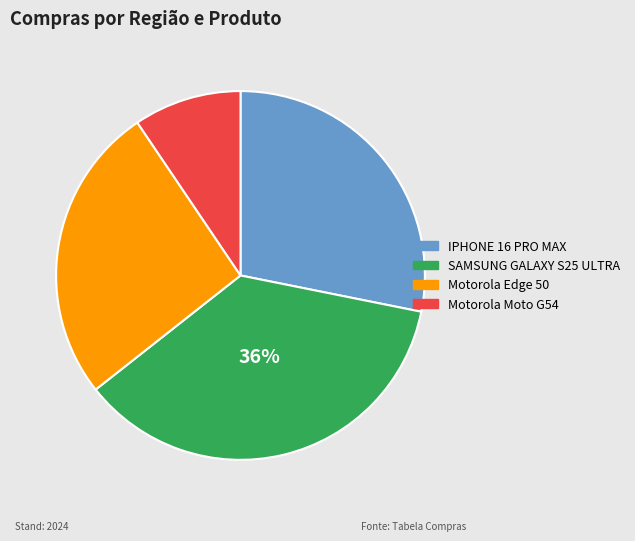

How many slices are in this pie chart?

4